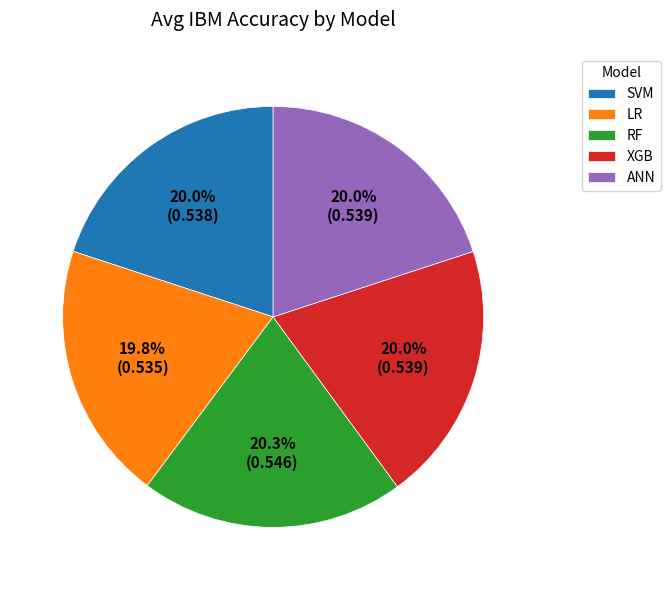

What portion of the pie excludes XGB?

80.0%